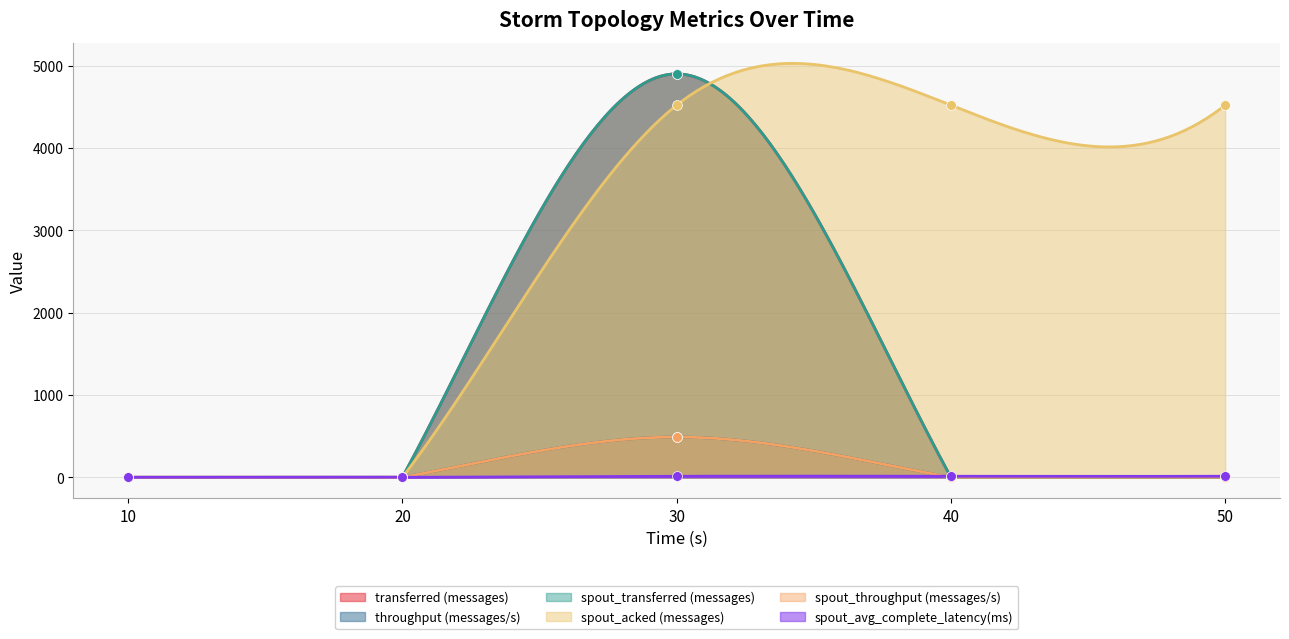

Which series contains the highest Y value?

transferred (messages)